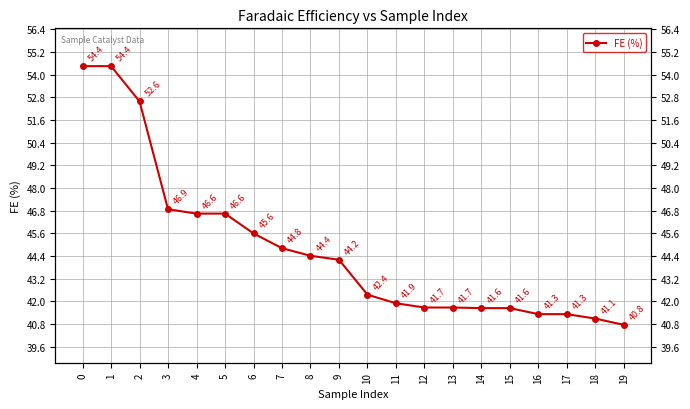

What is the smallest value displayed?

40.8